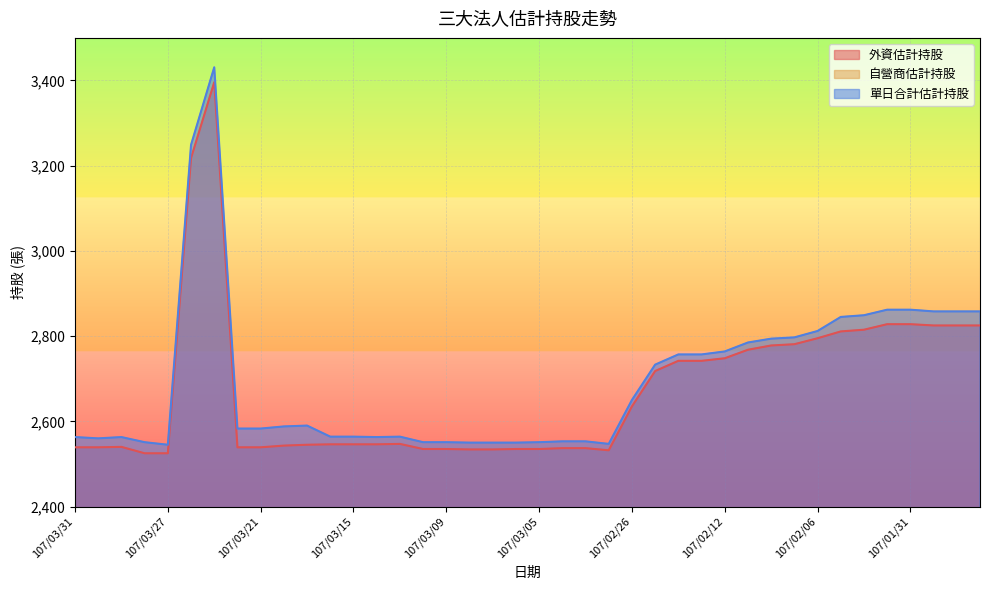

What value does the 外資估計持股 series have at 107/02/21, to the nearest 10?

2740